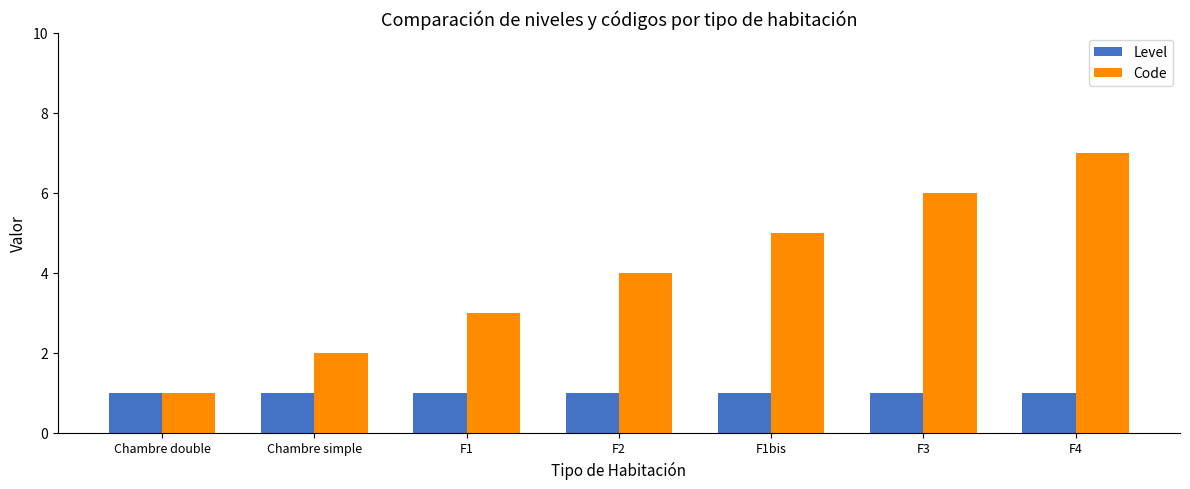

How many bars are there in total?

14